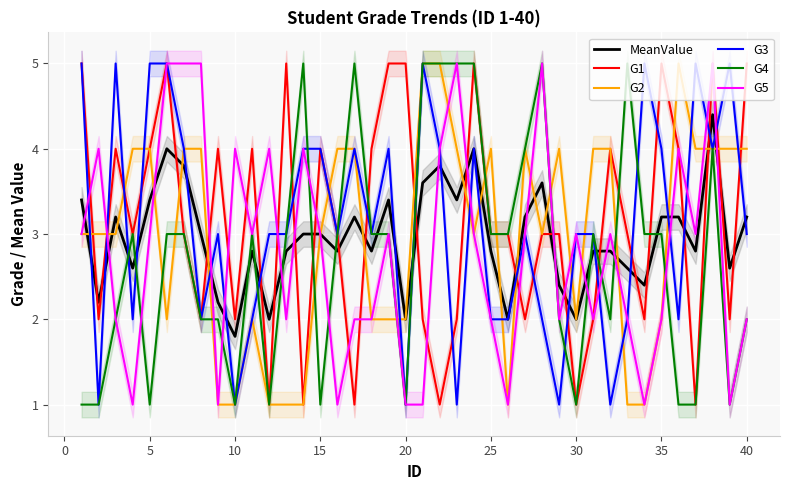

How many distinct data groups are displayed?

6